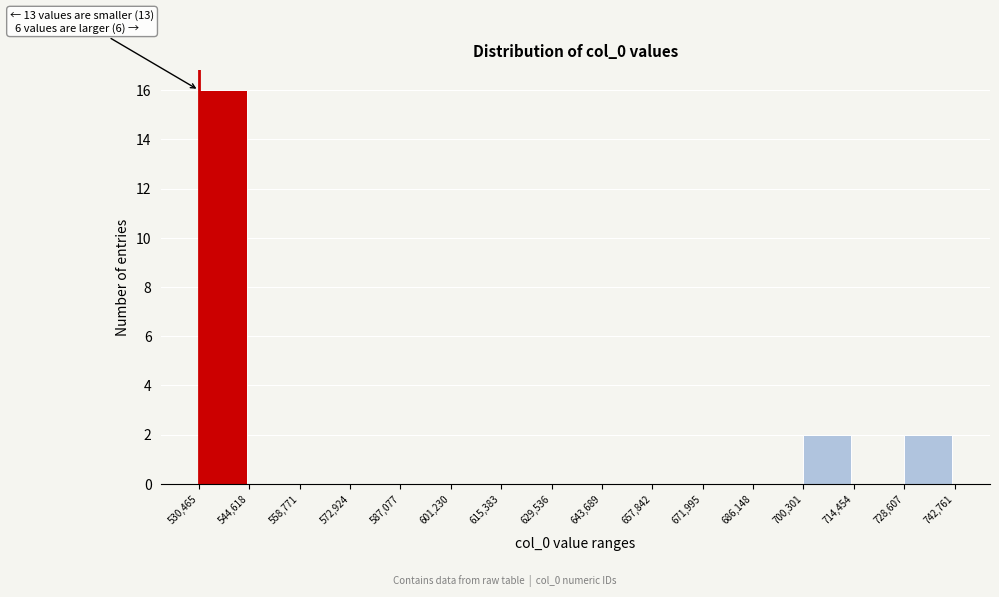

Which range on the x-axis has the tallest bar?

530,465 to 544,618